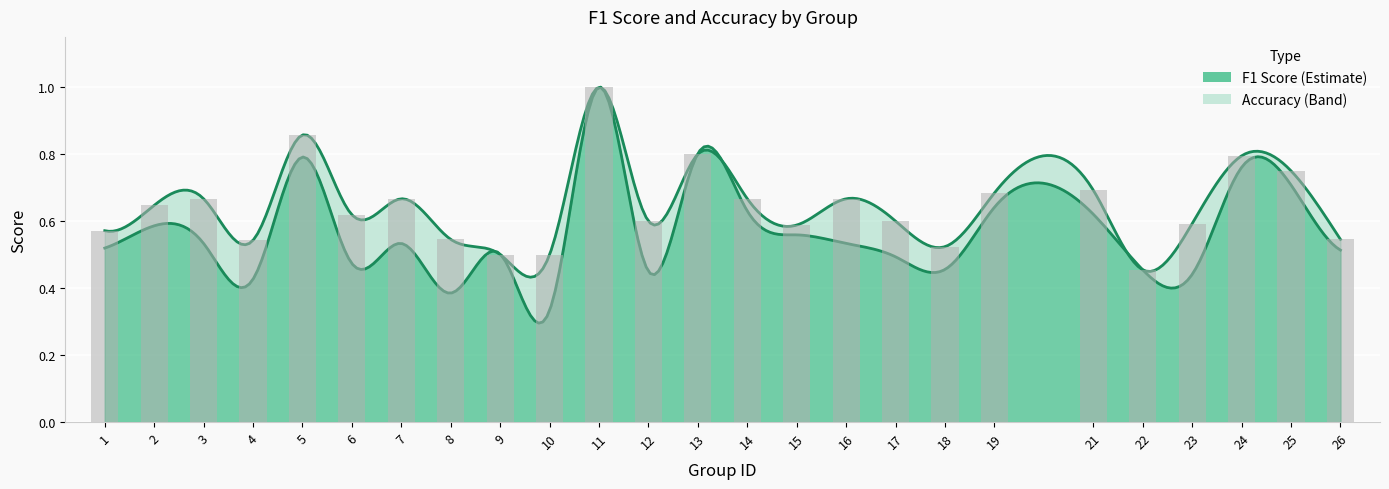

List the labels in order of value, smallest first.

22, 9, 10, 18, 4, 8, 26, 1, 15, 23, 12, 17, 6, 2, 3, 7, 14, 16, 19, 21, 25, 24, 13, 5, 11